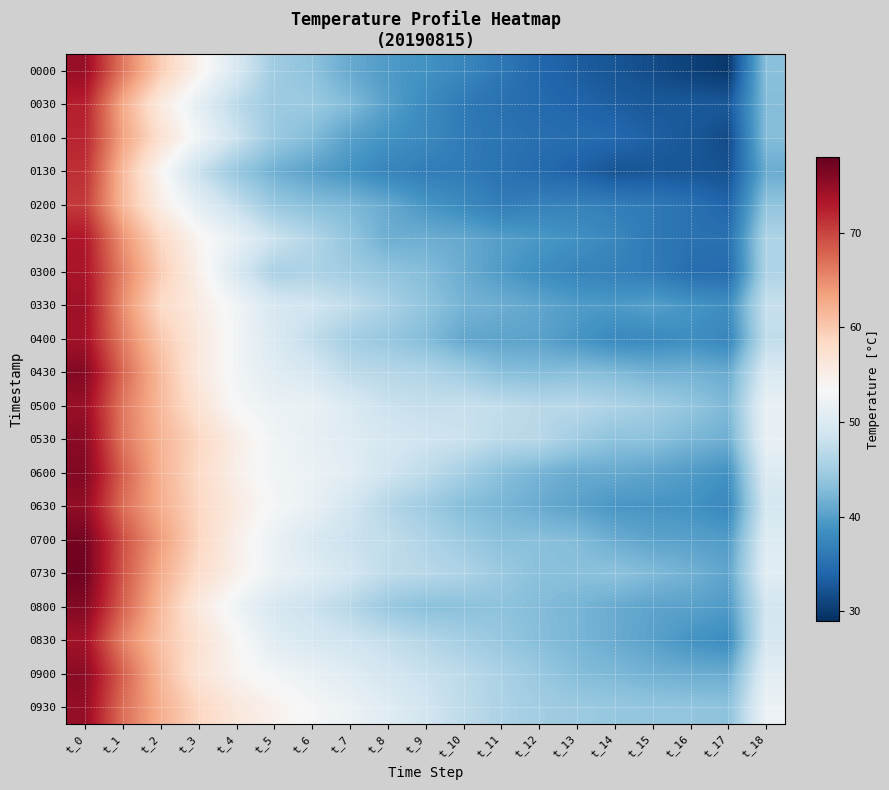

What is the difference between the highest and lowest values at t_5?

13.0